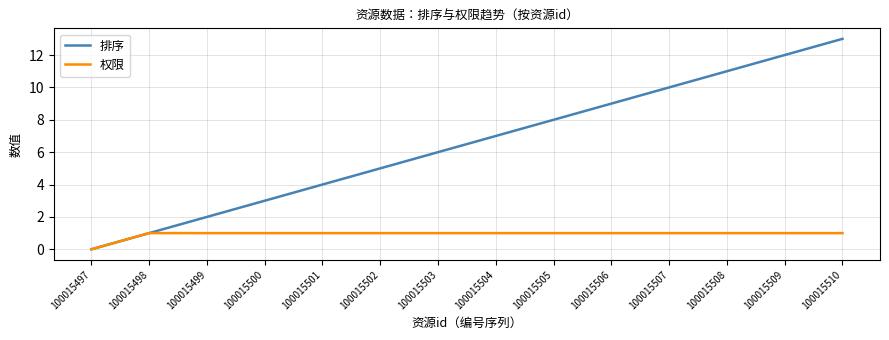

What is the spread (max minus min) of values at 100015510?

12